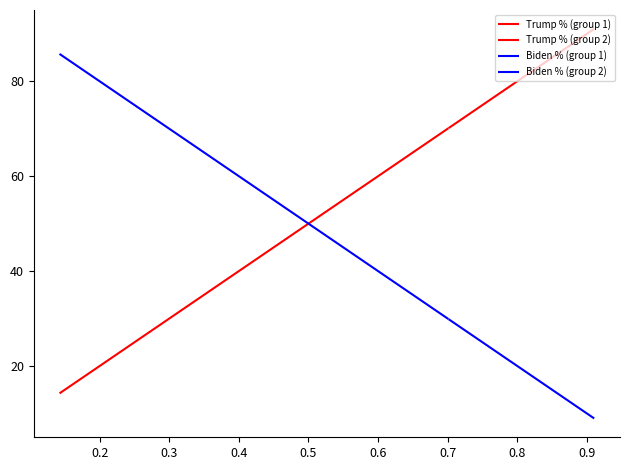

Count the number of data series in this chart.

4